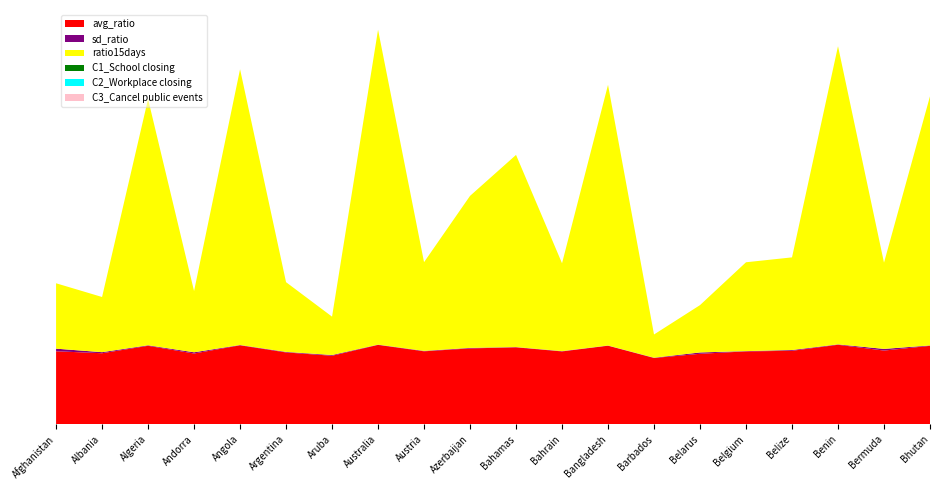

Reading left to right, transcribe all the data shown in this chart.

avg_ratio: Afghanistan=1.0	Albania=1.0	Algeria=1.1	Andorra=1.0	Angola=1.1	Argentina=1.0	Aruba=1.0	Australia=1.1	Austria=1.0	Azerbaijan=1.1	Bahamas=1.1	Bahrain=1.0	Bangladesh=1.1	Barbados=0.9	Belarus=1.0	Belgium=1.0	Belize=1.0	Benin=1.1	Bermuda=1.0	Bhutan=1.1
sd_ratio: Afghanistan=0.0	Albania=0.0	Algeria=0.0	Andorra=0.0	Angola=0.0	Argentina=0.0	Aruba=0.0	Australia=0.0	Austria=0.0	Azerbaijan=0.0	Bahamas=0.0	Bahrain=0.0	Bangladesh=0.0	Barbados=0.0	Belarus=0.0	Belgium=0.0	Belize=0.0	Benin=0.0	Bermuda=0.0	Bhutan=0.0
ratio15days: Afghanistan=0.9	Albania=0.8	Algeria=3.4	Andorra=0.9	Angola=3.9	Argentina=1.0	Aruba=0.5	Australia=4.4	Austria=1.2	Azerbaijan=2.1	Bahamas=2.7	Bahrain=1.2	Bangladesh=3.6	Barbados=0.3	Belarus=0.7	Belgium=1.2	Belize=1.3	Benin=4.2	Bermuda=1.2	Bhutan=3.5
C1_School closing: Afghanistan=0.0	Albania=0.0	Algeria=0.0	Andorra=0.0	Angola=0.0	Argentina=0.0	Aruba=0.0	Australia=0.0	Austria=0.0	Azerbaijan=0.0	Bahamas=0.0	Bahrain=0.0	Bangladesh=0.0	Barbados=0.0	Belarus=0.0	Belgium=0.0	Belize=0.0	Benin=0.0	Bermuda=0.0	Bhutan=0.0
C2_Workplace closing: Afghanistan=0.0	Albania=0.0	Algeria=0.0	Andorra=0.0	Angola=0.0	Argentina=0.0	Aruba=0.0	Australia=0.0	Austria=0.0	Azerbaijan=0.0	Bahamas=0.0	Bahrain=0.0	Bangladesh=0.0	Barbados=0.0	Belarus=0.0	Belgium=0.0	Belize=0.0	Benin=0.0	Bermuda=0.0	Bhutan=0.0
C3_Cancel public events: Afghanistan=0.0	Albania=0.0	Algeria=0.0	Andorra=0.0	Angola=0.0	Argentina=0.0	Aruba=0.0	Australia=0.0	Austria=0.0	Azerbaijan=0.0	Bahamas=0.0	Bahrain=0.0	Bangladesh=0.0	Barbados=0.0	Belarus=0.0	Belgium=0.0	Belize=0.0	Benin=0.0	Bermuda=0.0	Bhutan=0.0